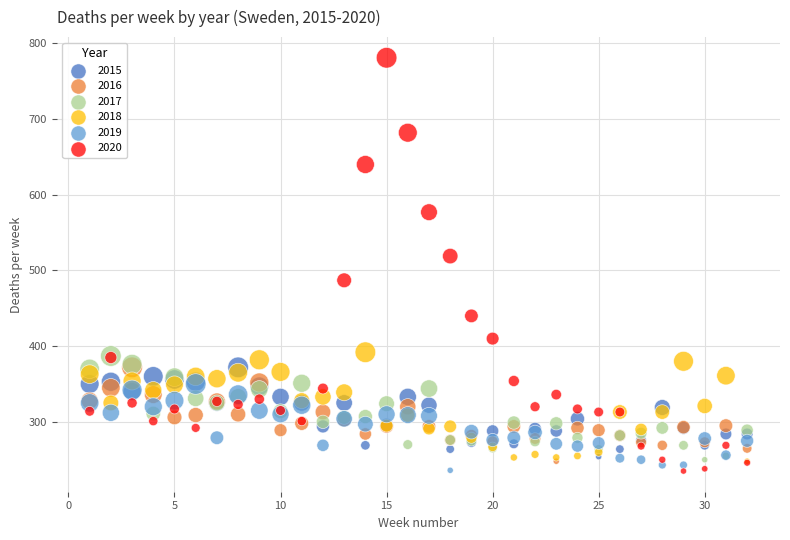

Across all series, what Y value is closest to 508?

519